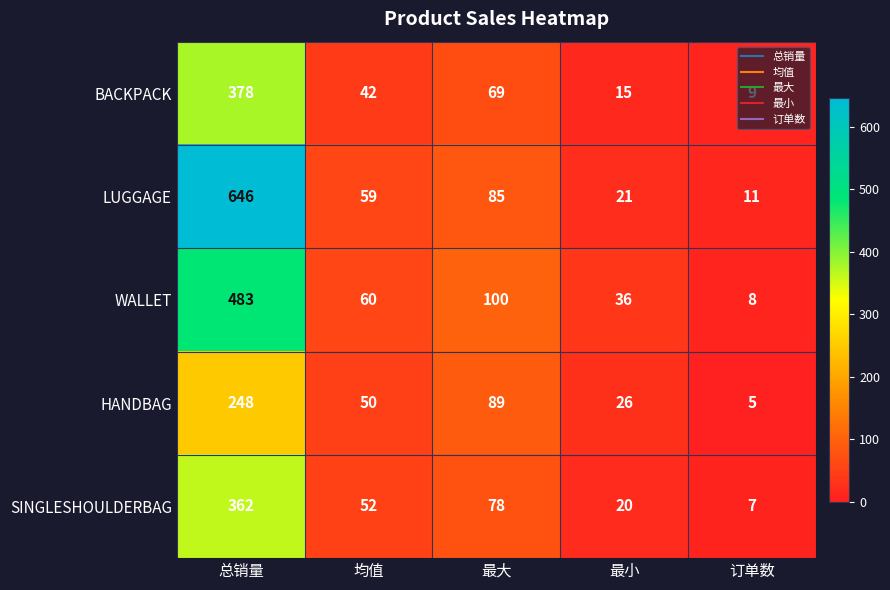

Read the BACKPACK value at 订单数, to the nearest 5.

10